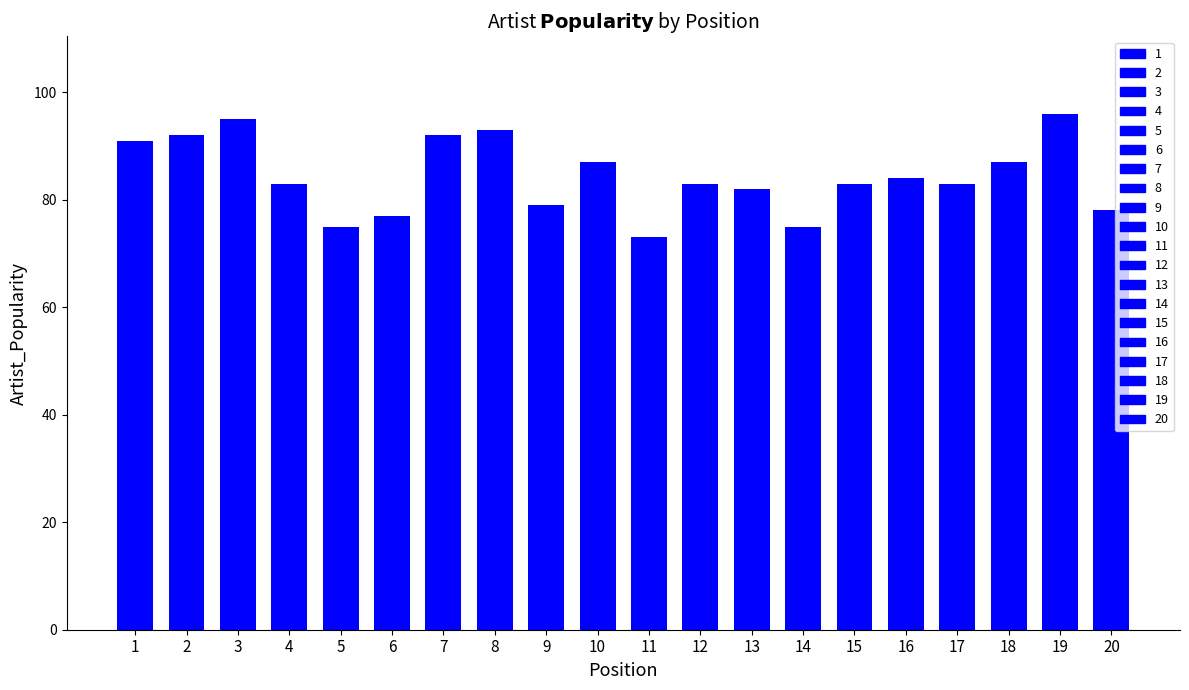

Are the bars horizontal?

No